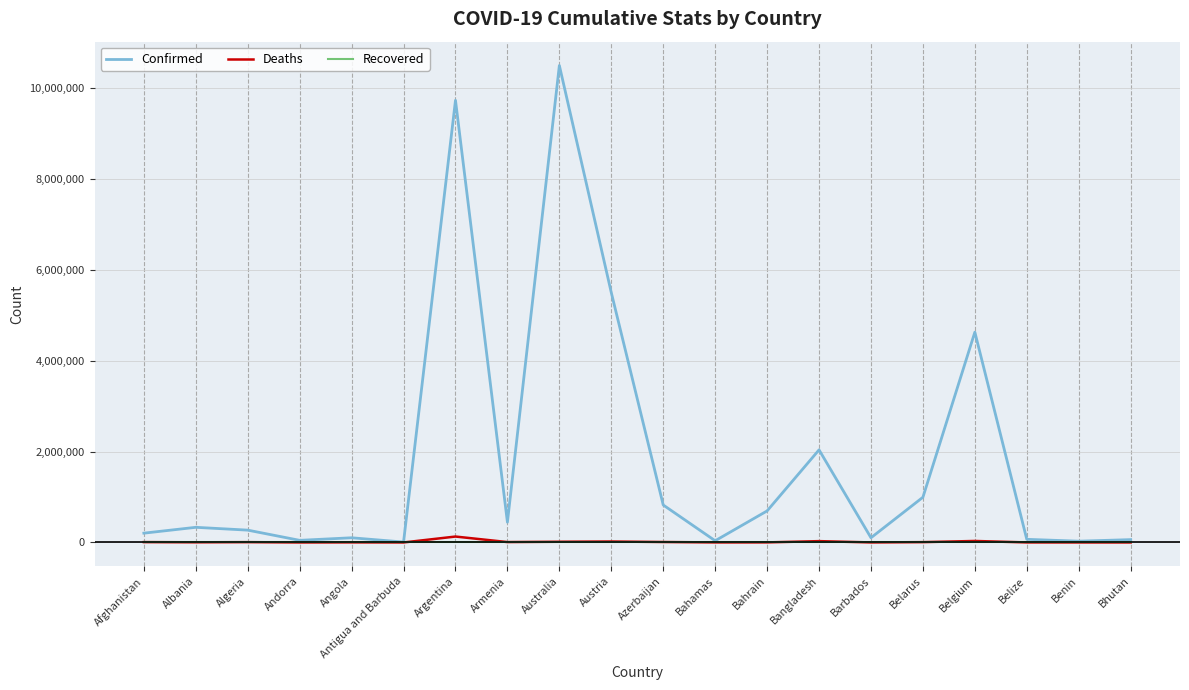

What position from the left is Argentina?

7